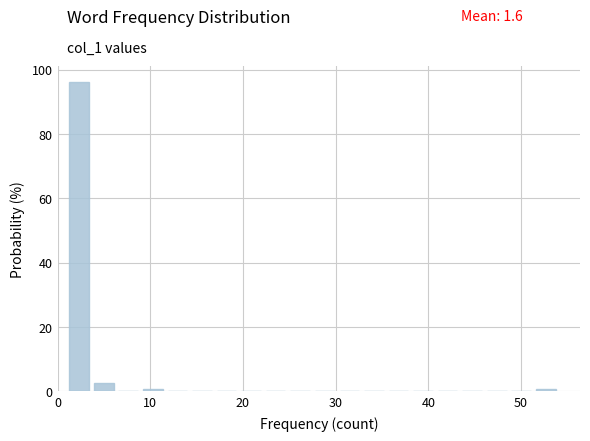

Read against the x-axis, roughly where is the centre of the tallest bar?

2